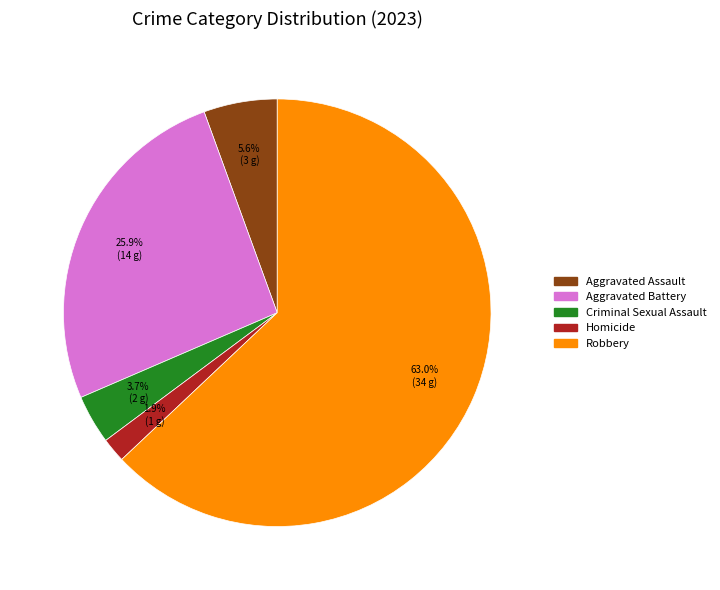

Is the sum of Homicide and Robbery greater than half?

Yes